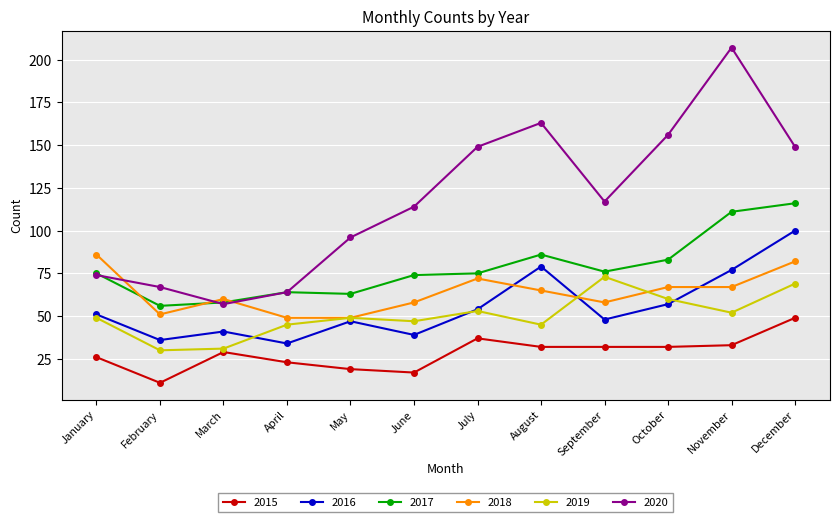

What is the value of the 2016 point at the 2nd from the left?

36